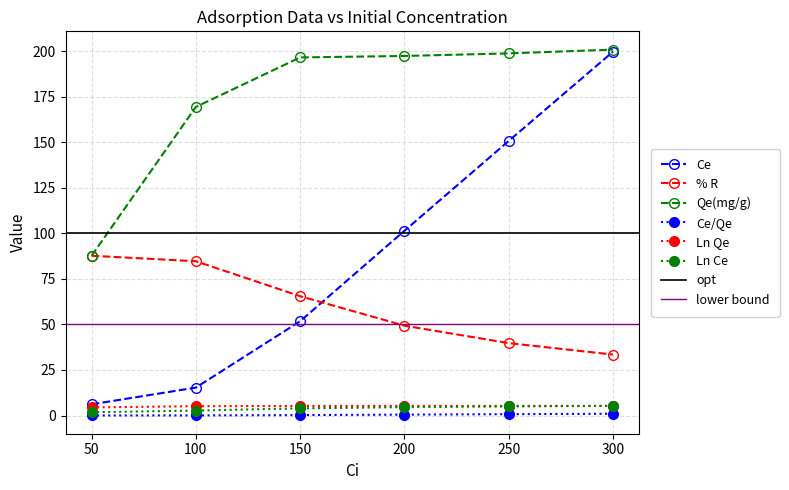

Reading left to right, what are all the values shown in this chart?

Ce: 50=6.2	100=15.3	150=51.8	200=101.4	250=150.7	300=199.6
% R: 50=87.7	100=84.7	150=65.5	200=49.3	250=39.7	300=33.5
Qe(mg/g): 50=87.7	100=169.3	150=196.5	200=197.3	250=198.7	300=200.8
Ce/Qe: 50=0.1	100=0.1	150=0.3	200=0.5	250=0.8	300=1.0
Ln Qe: 50=4.5	100=5.1	150=5.3	200=5.3	250=5.3	300=5.3
Ln Ce: 50=1.8	100=2.7	150=3.9	200=4.6	250=5.0	300=5.3